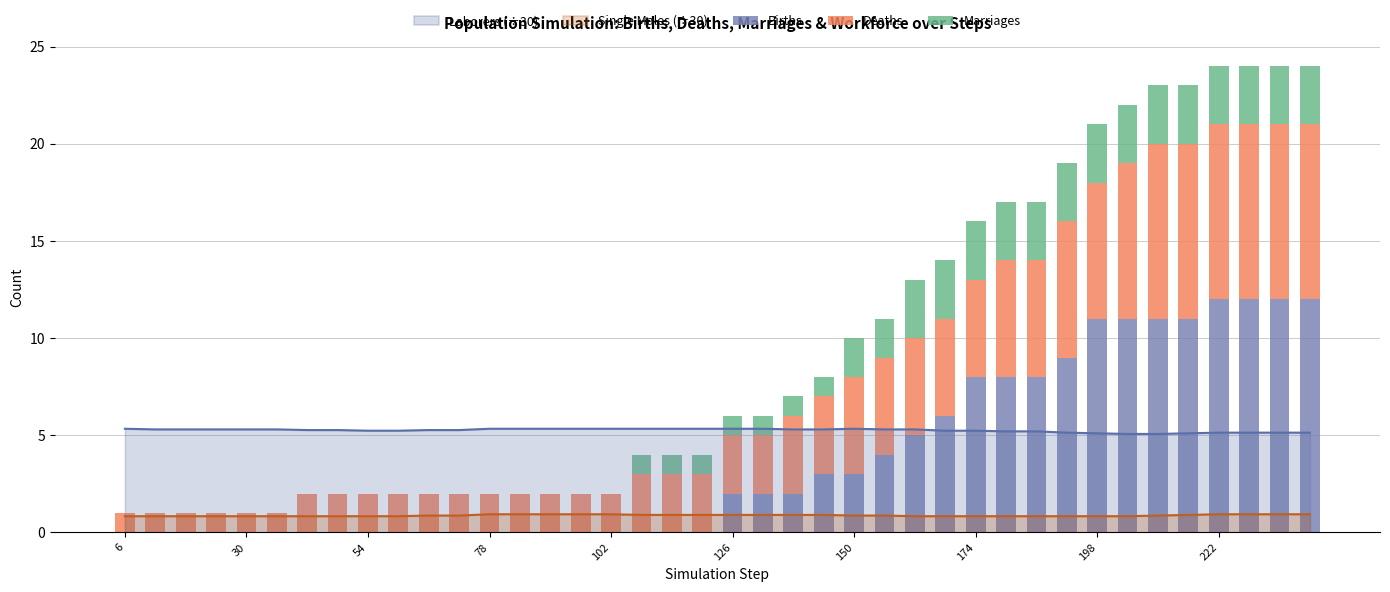

How many data points in Deaths are less than 3?

17